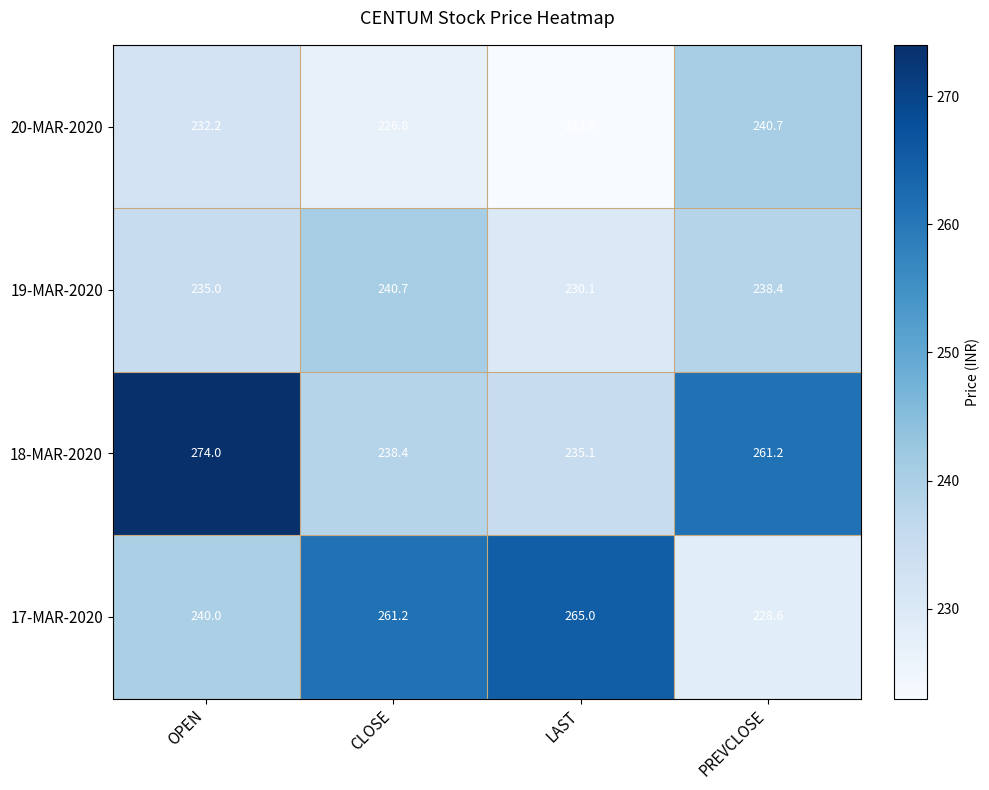

At which category is the sum across all series the highest?

OPEN